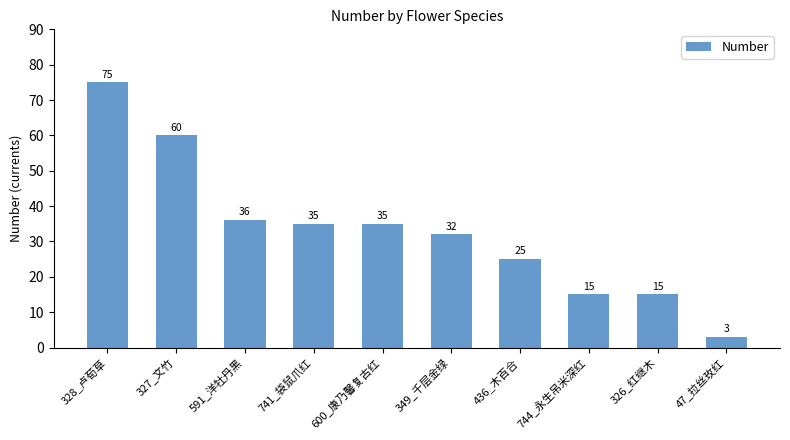

Is it true that the value at 328_卢荀草 is 48?

False